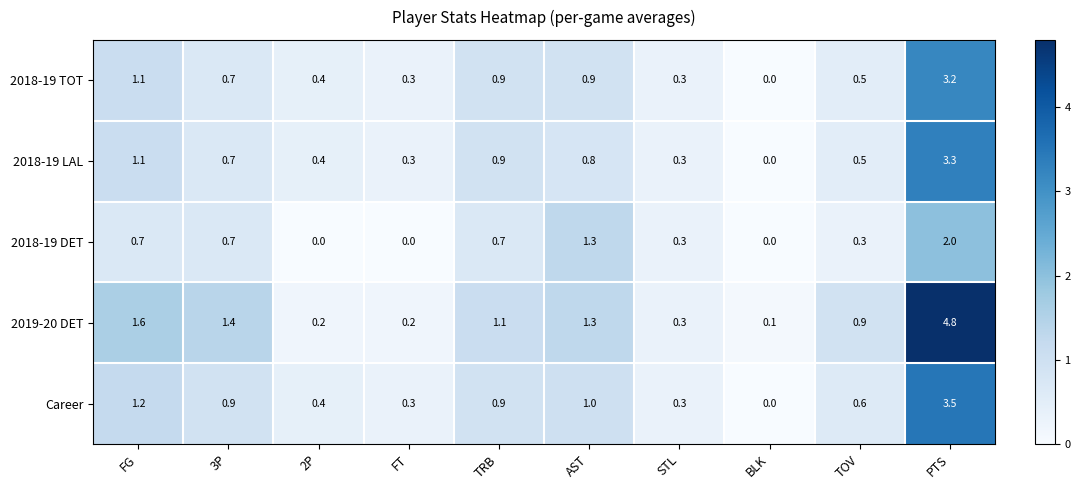

Which label corresponds to the largest value in the chart?

PTS